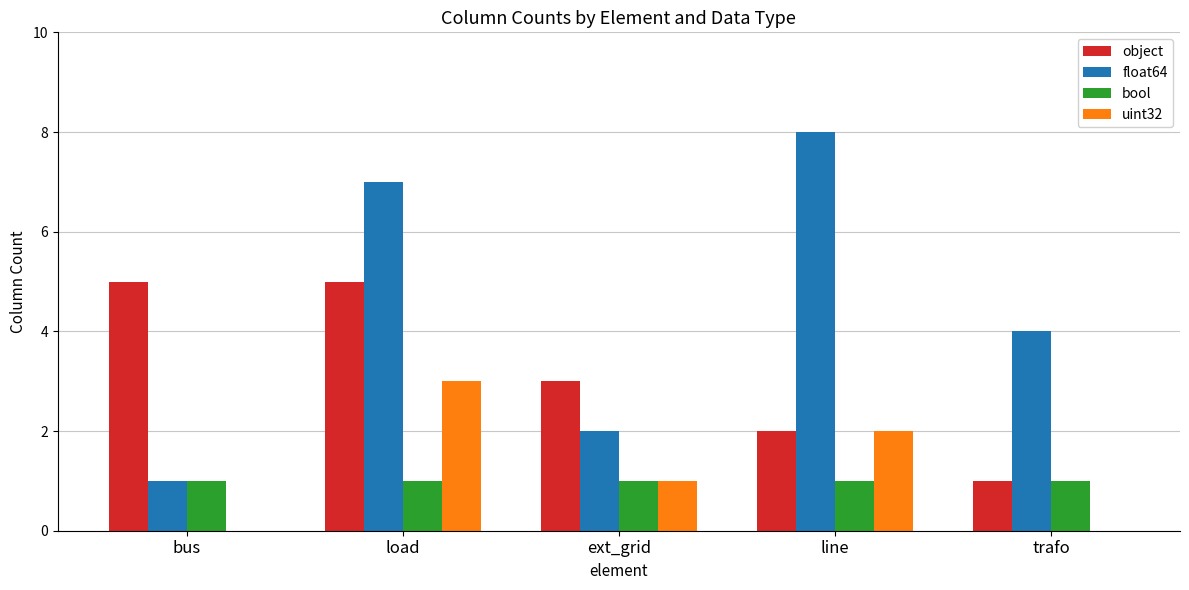

Is the value of bool at load greater than the value of object at ext_grid?

No